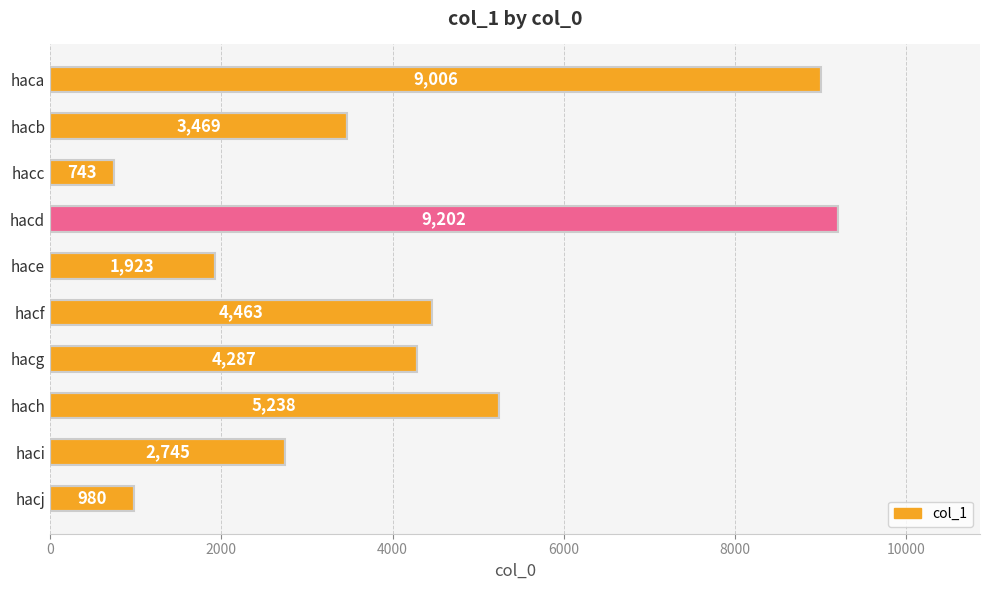

Approximately how many times larger is the value at hacd compared to hacf?

2.1